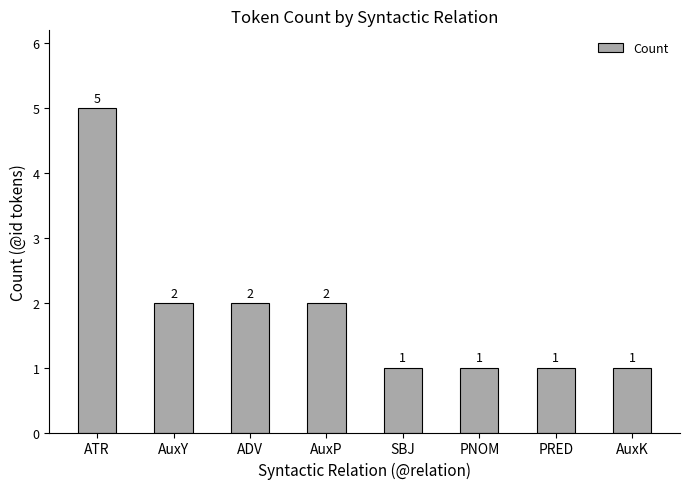

What is the maximum value shown in the chart?

5